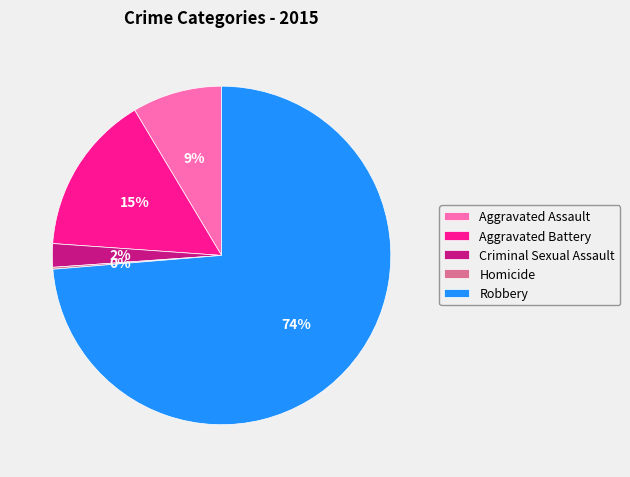

To the nearest percent, what percentage of the pie is Aggravated Battery?

15%